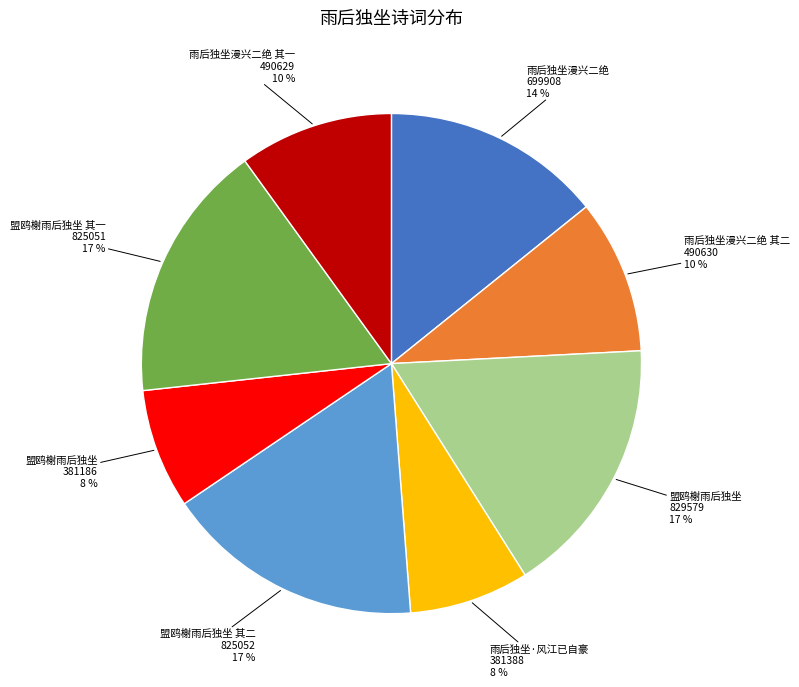

Does any single category account for the majority?

No